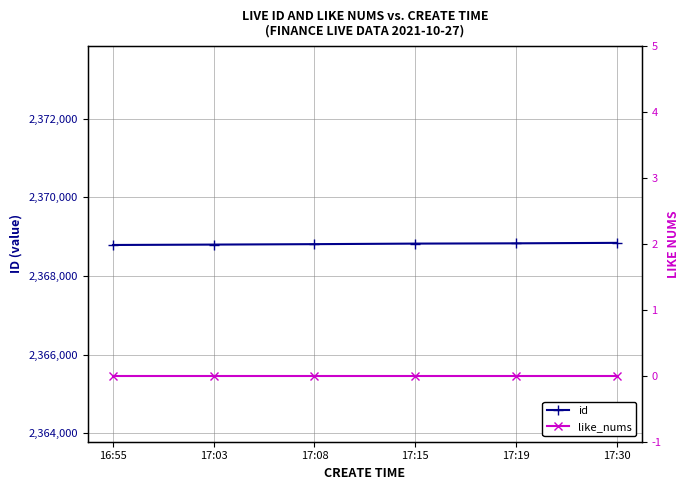

What is the sum of all id values?

14212896